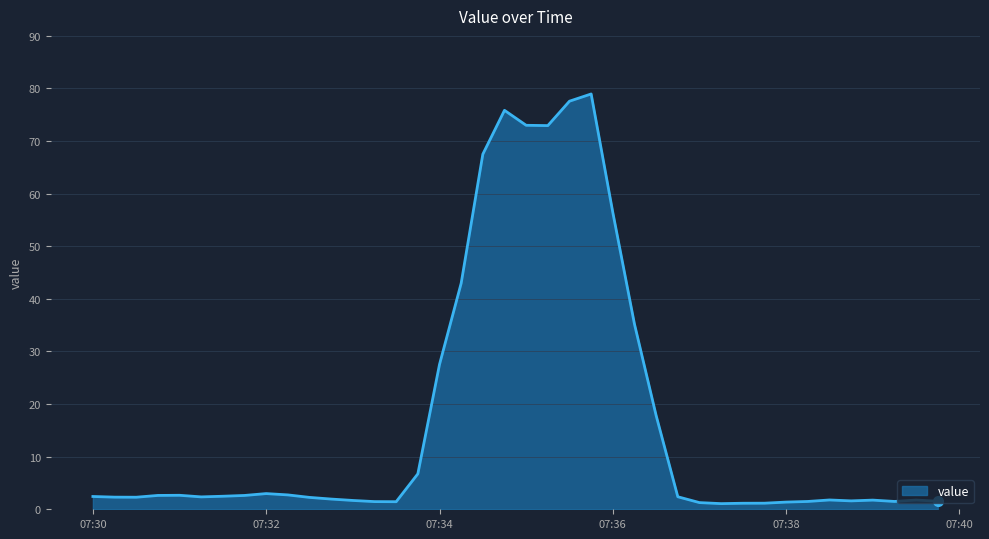

What is the average value?

17.2